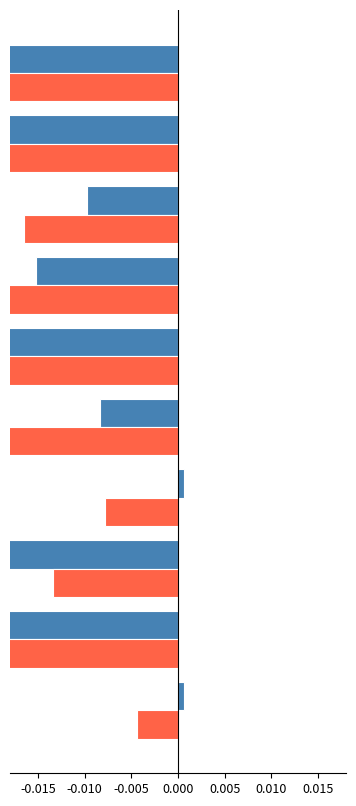

What is the label of the 3rd bar from the left?

-0.010